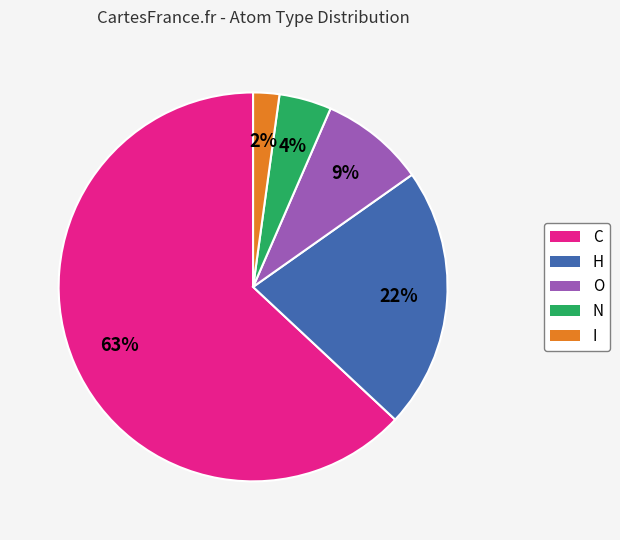

Rank the categories by value from lowest to highest.

I, N, O, H, C